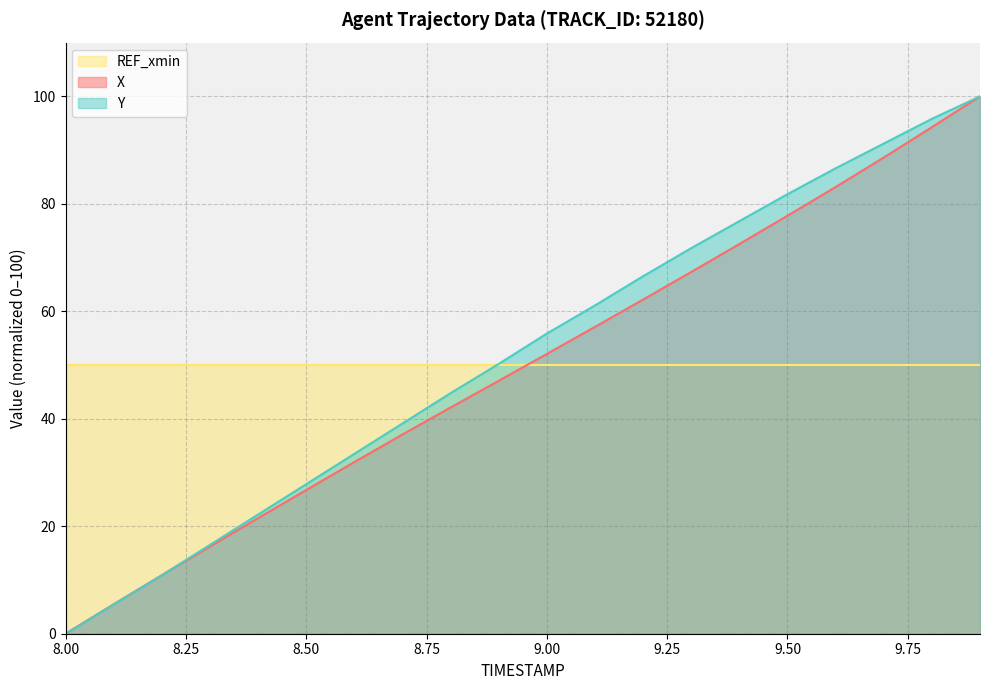

What is the value of the Y point at the 3rd from the left?

10.9